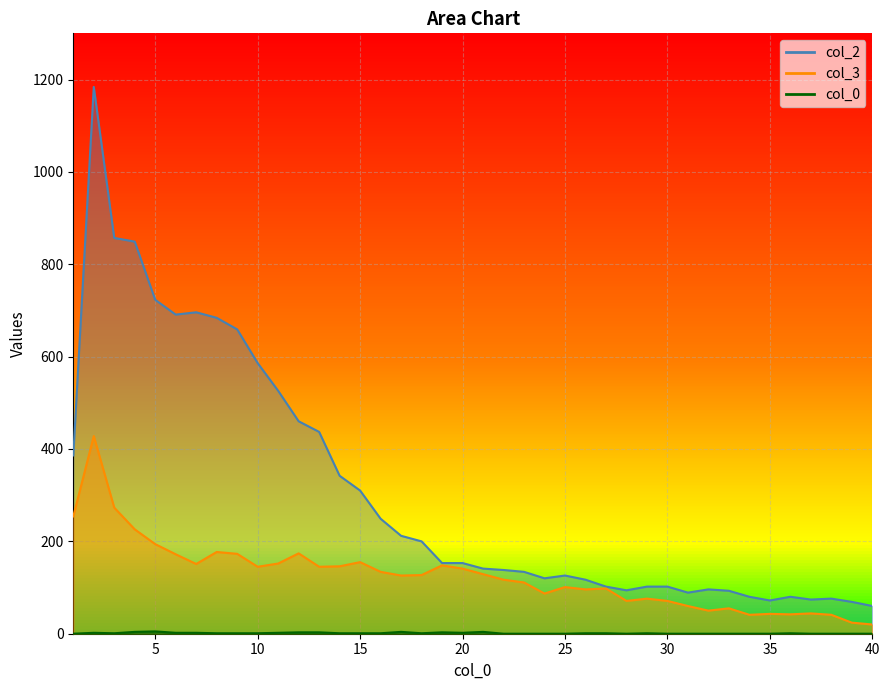

Which category has the highest value in the 0 series?

5